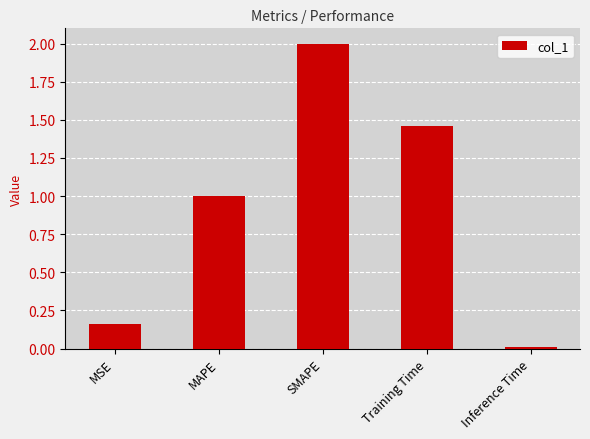

What is the sum of all values?

4.6